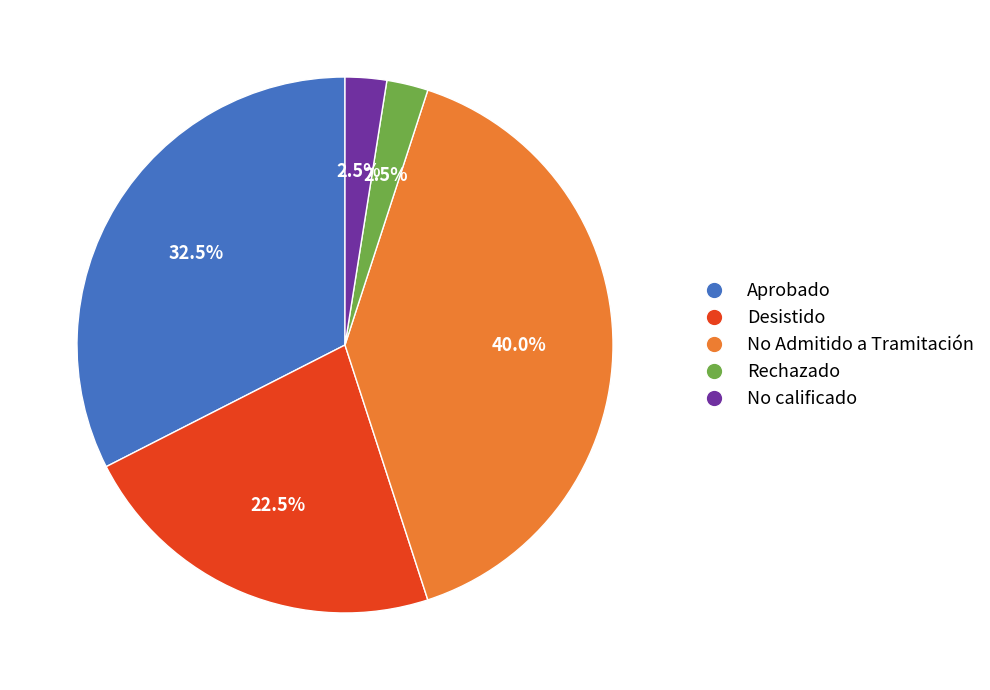

Is there a majority slice in this chart?

No